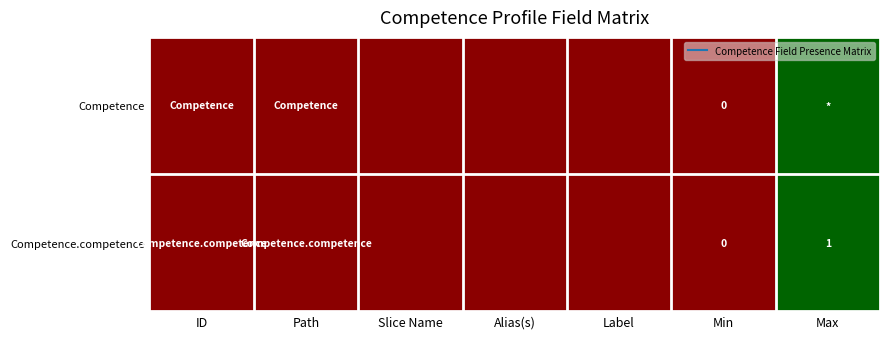

Is the value of Competence.competence at Path greater than the value of Competence at Path?

No